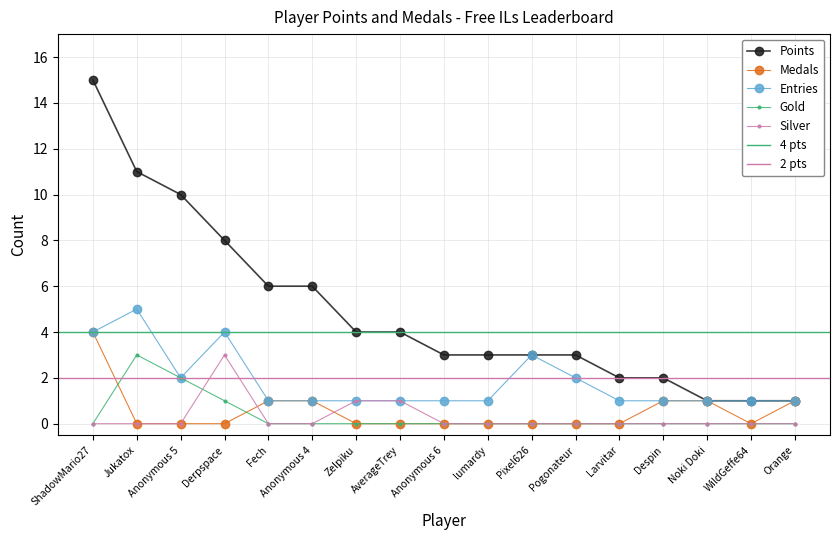

Where is the first local maximum for Gold?

Jukatox